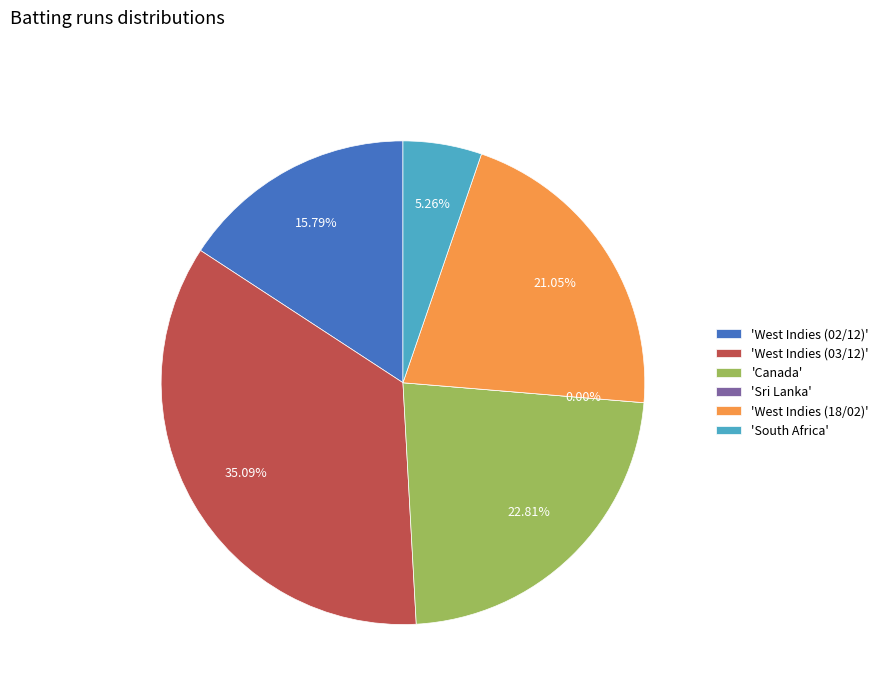

To the nearest percent, what is the average slice percentage?

17%